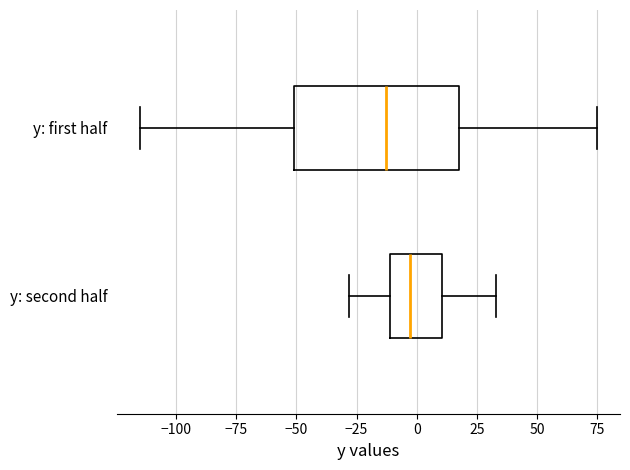

Which box has the furthest to the left median line?

y: first half